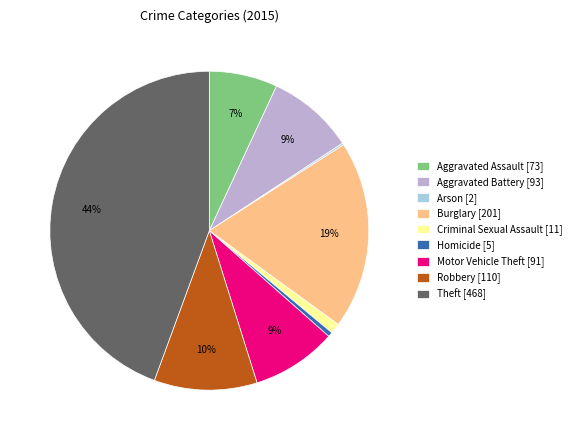

The Burglary slice represents 5% of the pie. True or false?

False